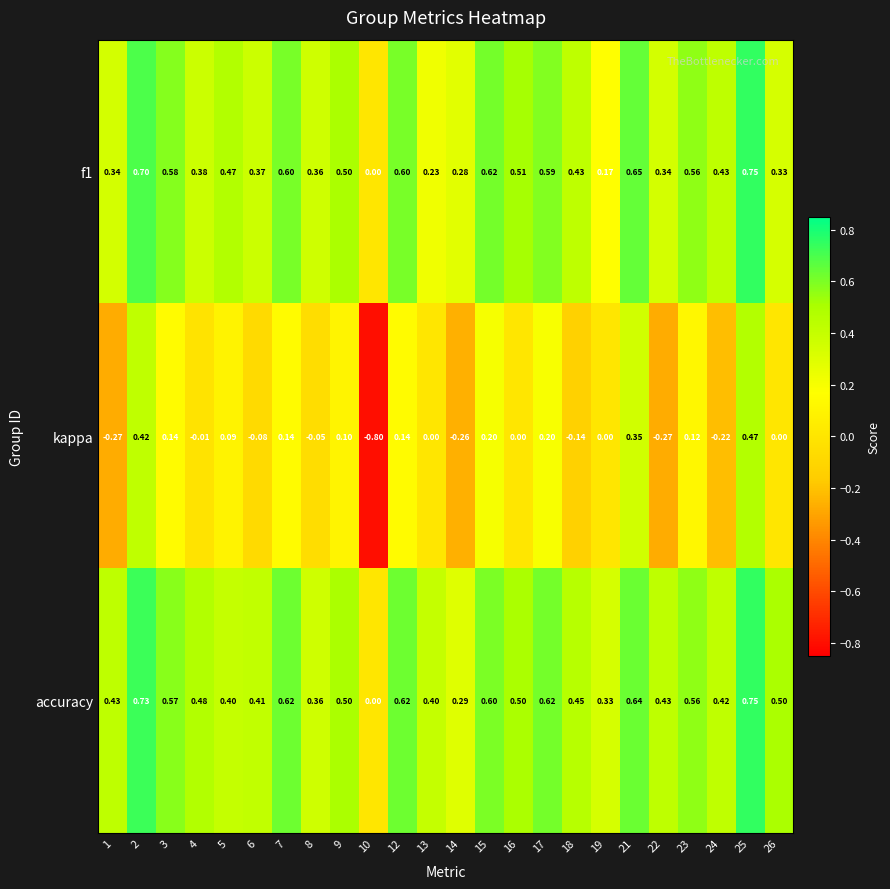

Which series changed the most between 12 and 24?

kappa